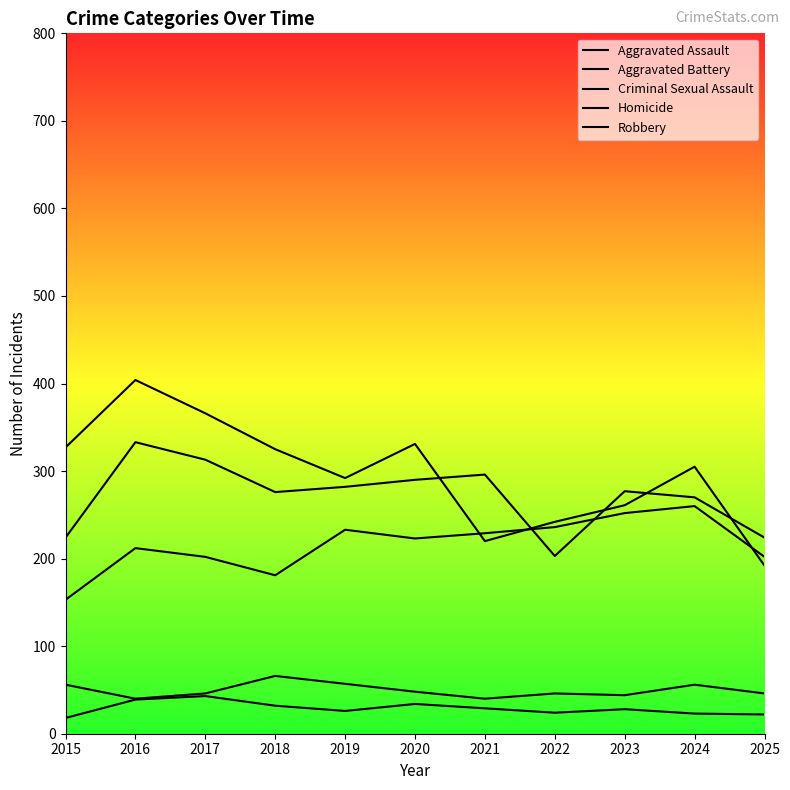

At which label does Homicide reach its peak?

2017